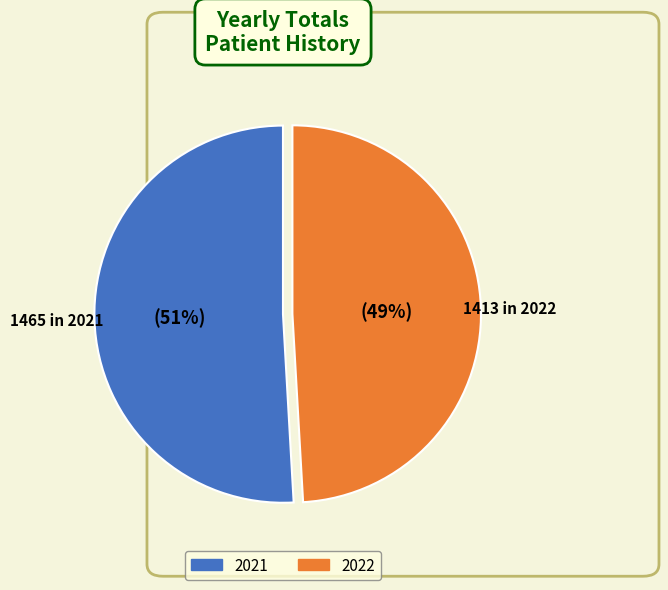

Count the number of slices in the pie.

2